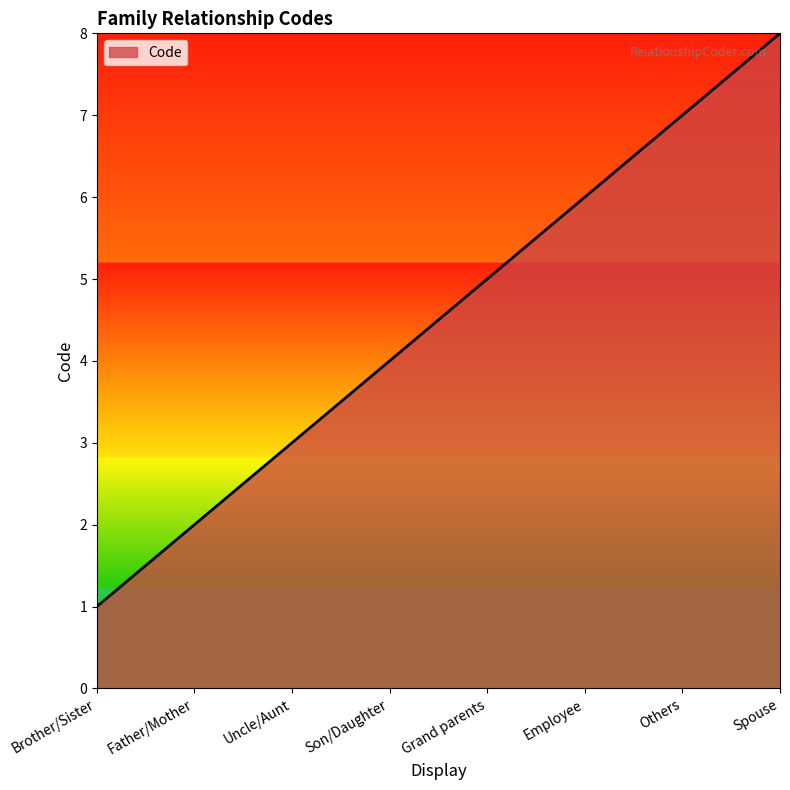

What is the sum of the values at Uncle/Aunt and Son/Daughter?

7